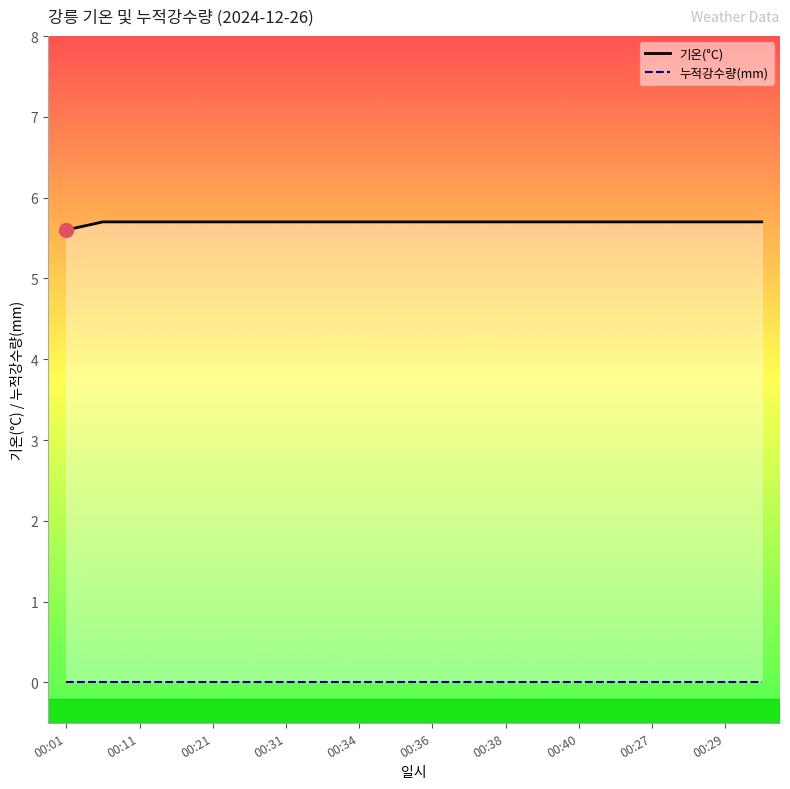

True or false: 기온(°C) and 누적강수량(mm) intersect in this chart.

False